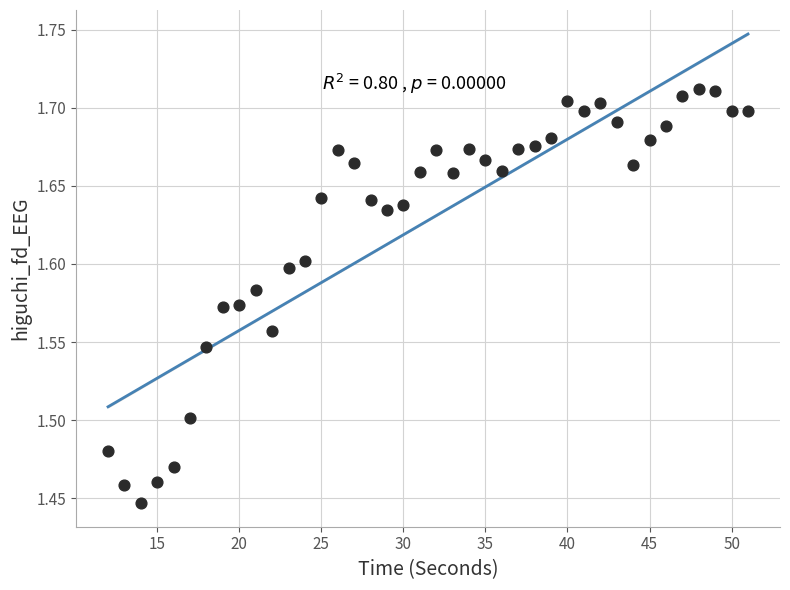

What is the range of X values (max minus min)?

39.0